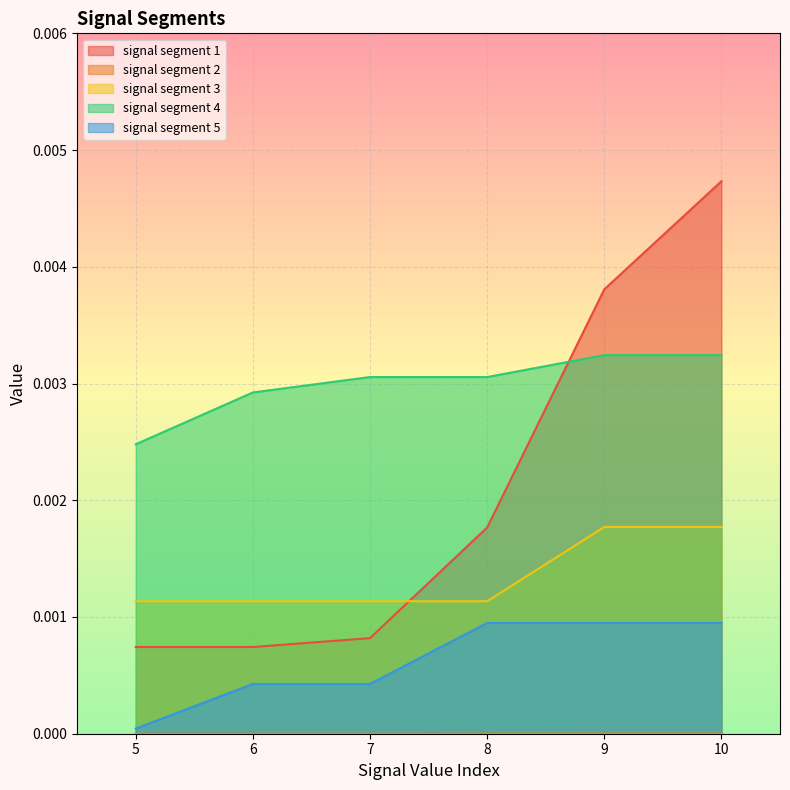

Which category has the highest value across all series?

10